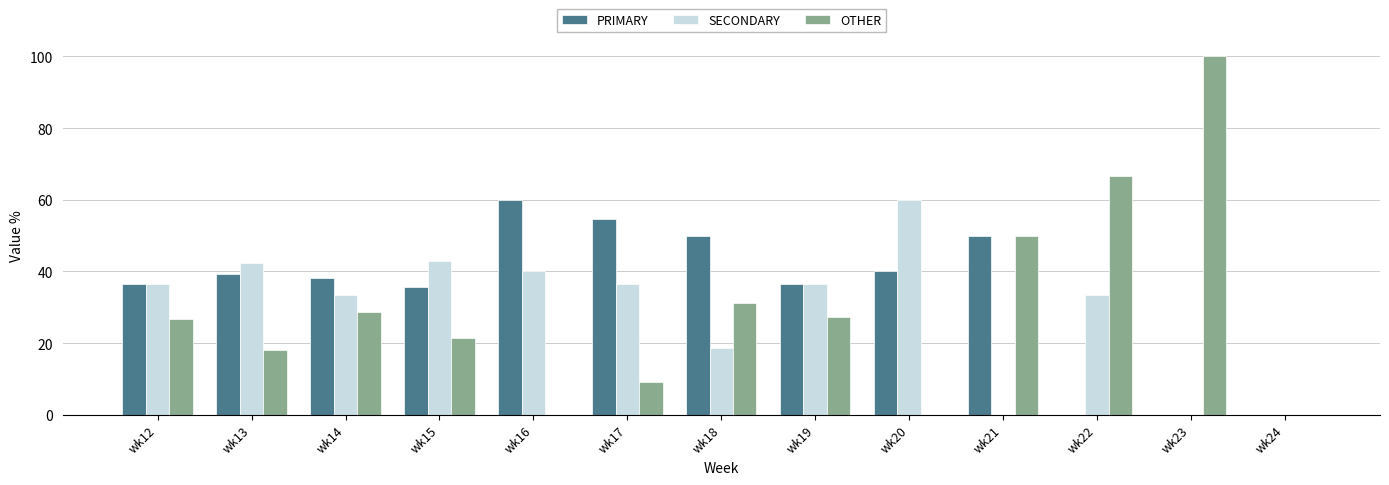

Between wk15 and wk23, which series saw the biggest shift?

OTHER